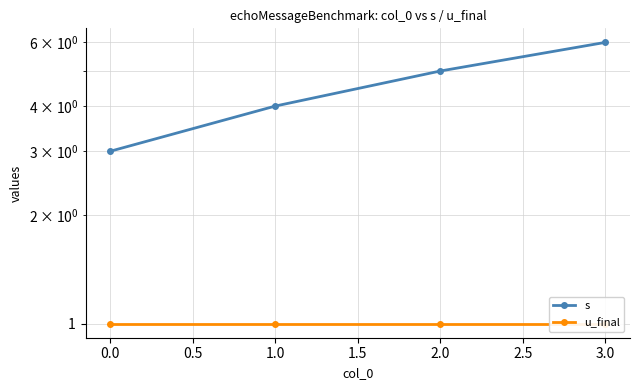

True or false: s and u_final intersect in this chart.

False